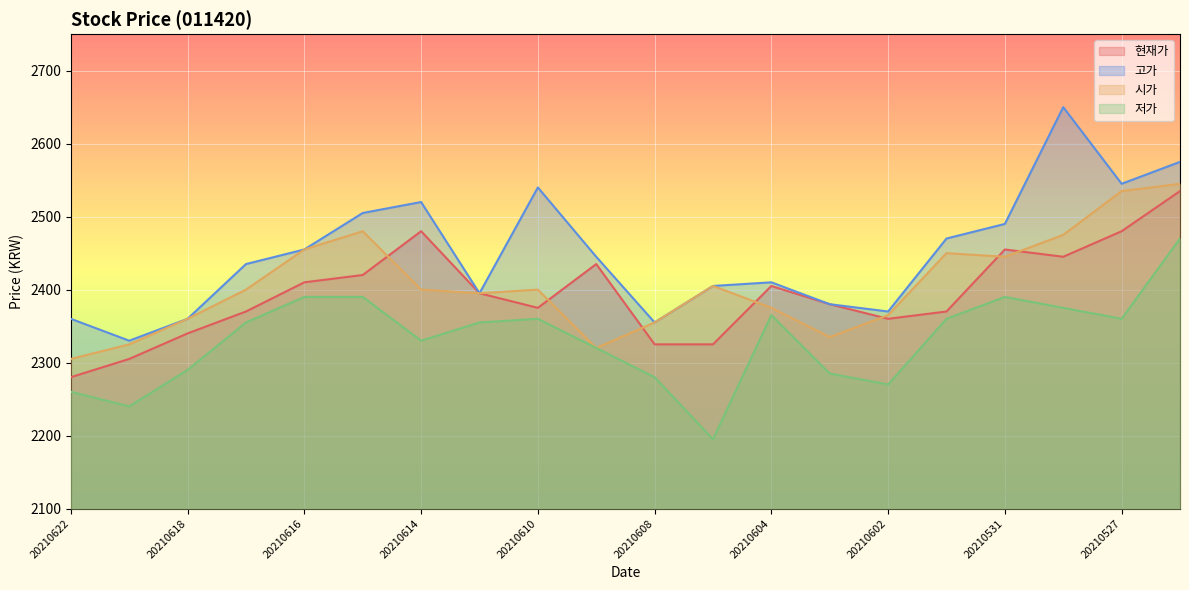

Reading left to right, transcribe all the data shown in this chart.

현재가: 20210622=2280	20210621=2305	20210618=2340	20210617=2370	20210616=2410	20210615=2420	20210614=2480	20210611=2395	20210610=2375	20210609=2435	20210608=2325	20210607=2325	20210604=2405	20210603=2380	20210602=2360	20210601=2370	20210531=2455	20210528=2445	20210527=2480	20210526=2535
고가: 20210622=2360	20210621=2330	20210618=2360	20210617=2435	20210616=2455	20210615=2505	20210614=2520	20210611=2395	20210610=2540	20210609=2445	20210608=2355	20210607=2405	20210604=2410	20210603=2380	20210602=2370	20210601=2470	20210531=2490	20210528=2650	20210527=2545	20210526=2575
시가: 20210622=2305	20210621=2325	20210618=2360	20210617=2400	20210616=2455	20210615=2480	20210614=2400	20210611=2395	20210610=2400	20210609=2320	20210608=2355	20210607=2405	20210604=2375	20210603=2335	20210602=2365	20210601=2450	20210531=2445	20210528=2475	20210527=2535	20210526=2545
저가: 20210622=2260	20210621=2240	20210618=2290	20210617=2355	20210616=2390	20210615=2390	20210614=2330	20210611=2355	20210610=2360	20210609=2320	20210608=2280	20210607=2195	20210604=2365	20210603=2285	20210602=2270	20210601=2360	20210531=2390	20210528=2375	20210527=2360	20210526=2470